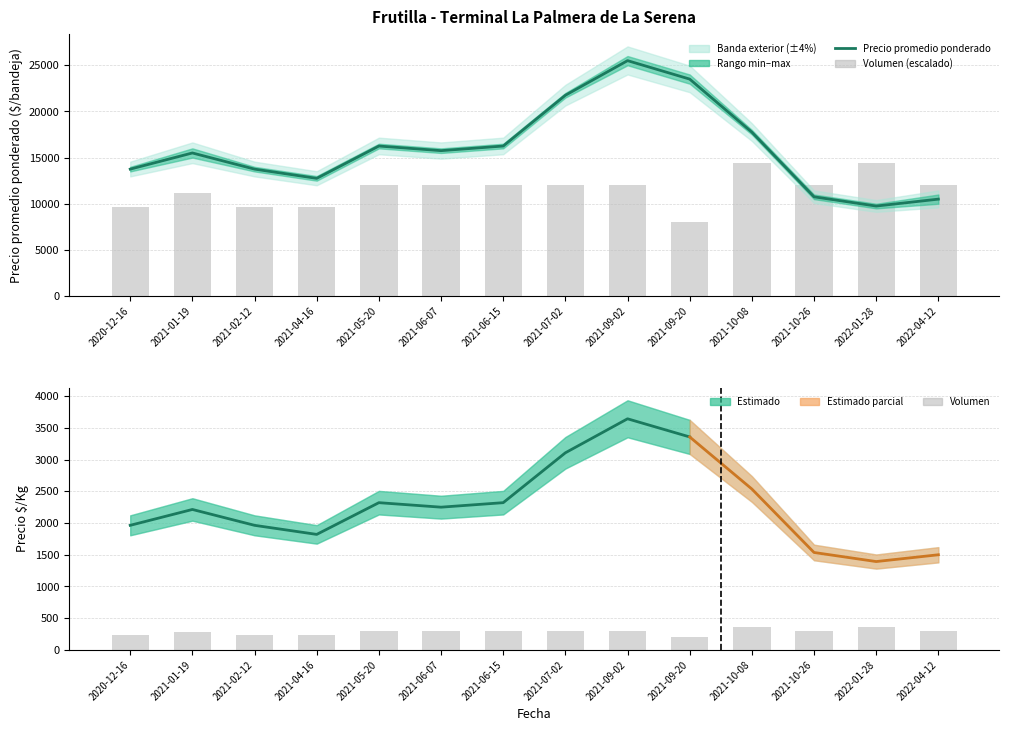

The value of Volumen at 2021-07-02 is 123. True or false?

False